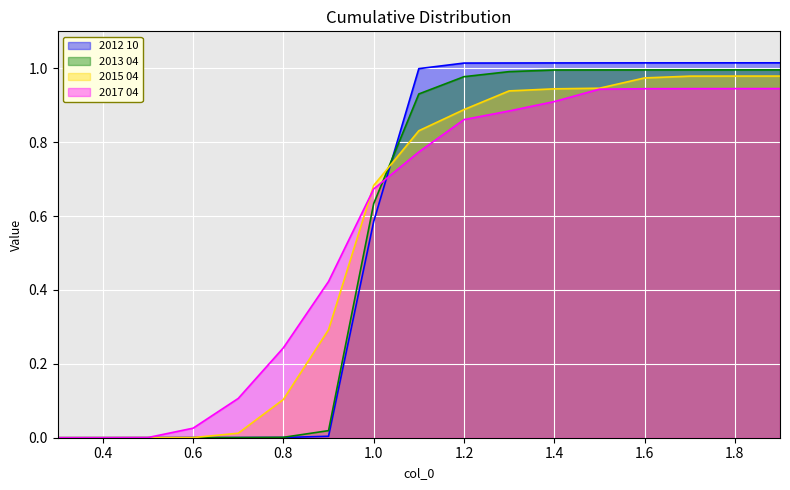

What position from the left is 0.8?

6